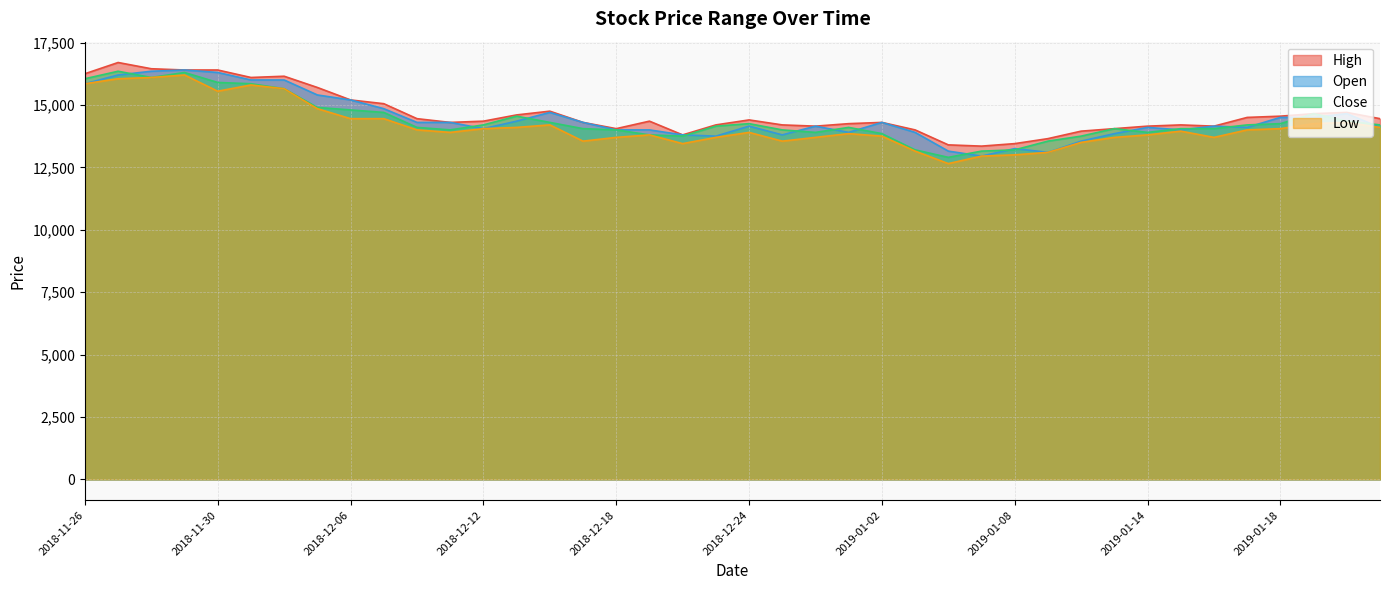

Is the value of High at 2019-01-22 greater than the value of Close at 2018-12-17?

Yes